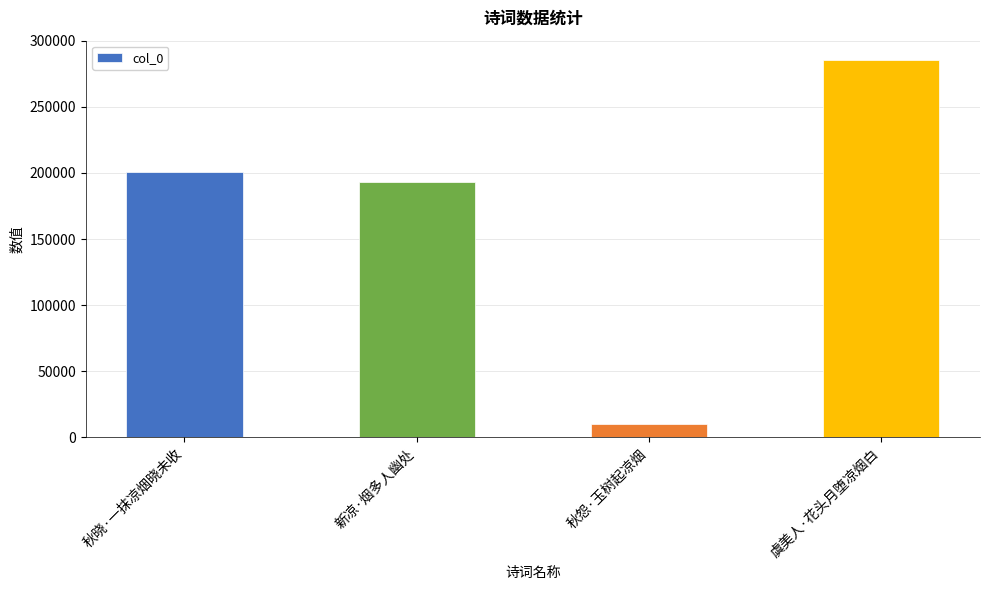

What is the approximate value at 新凉·烟多人幽处?

192861